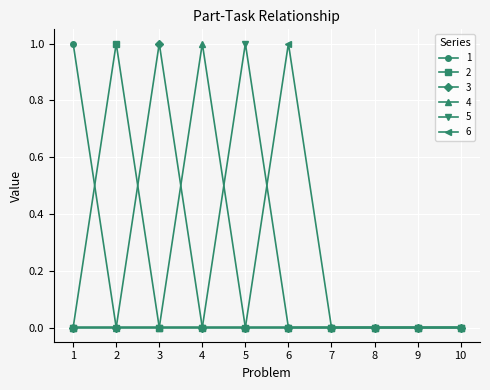

What is the maximum value shown in the chart?

1